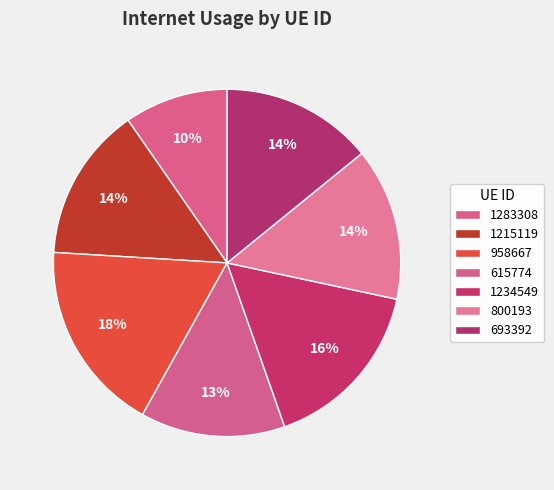

How many segments does this pie chart have?

7